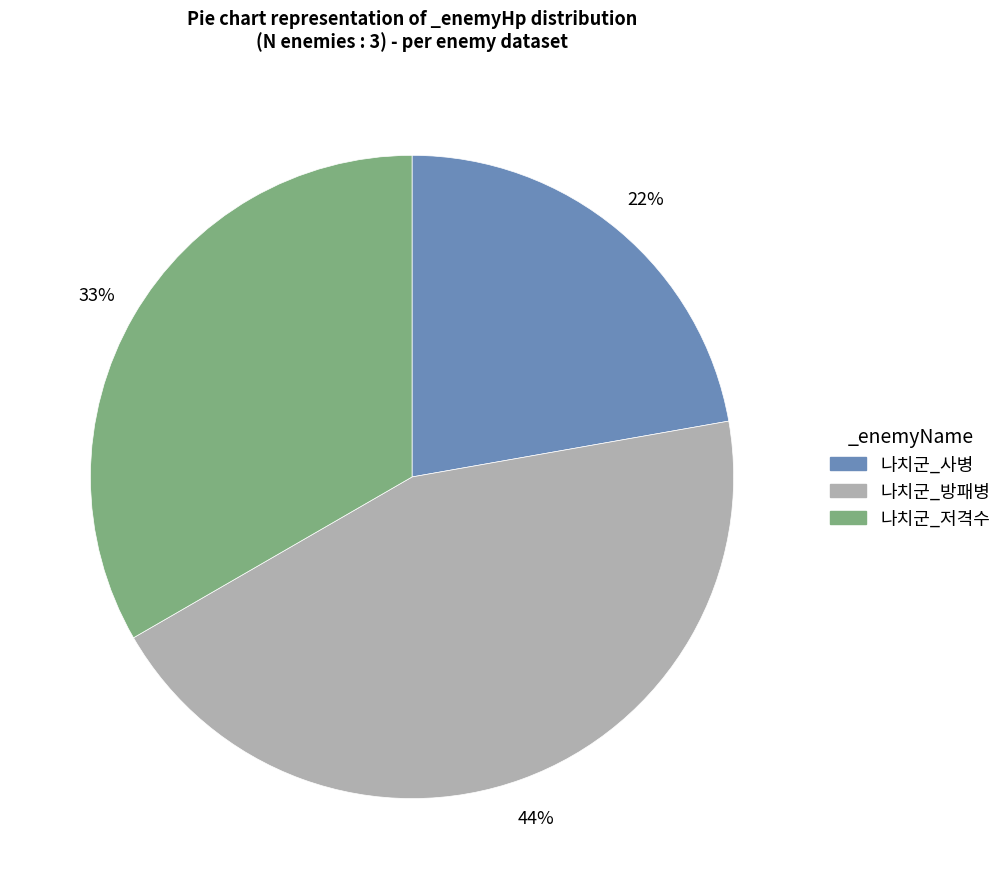

To the nearest percent, what is the difference between the largest and smallest slice percentages?

22%